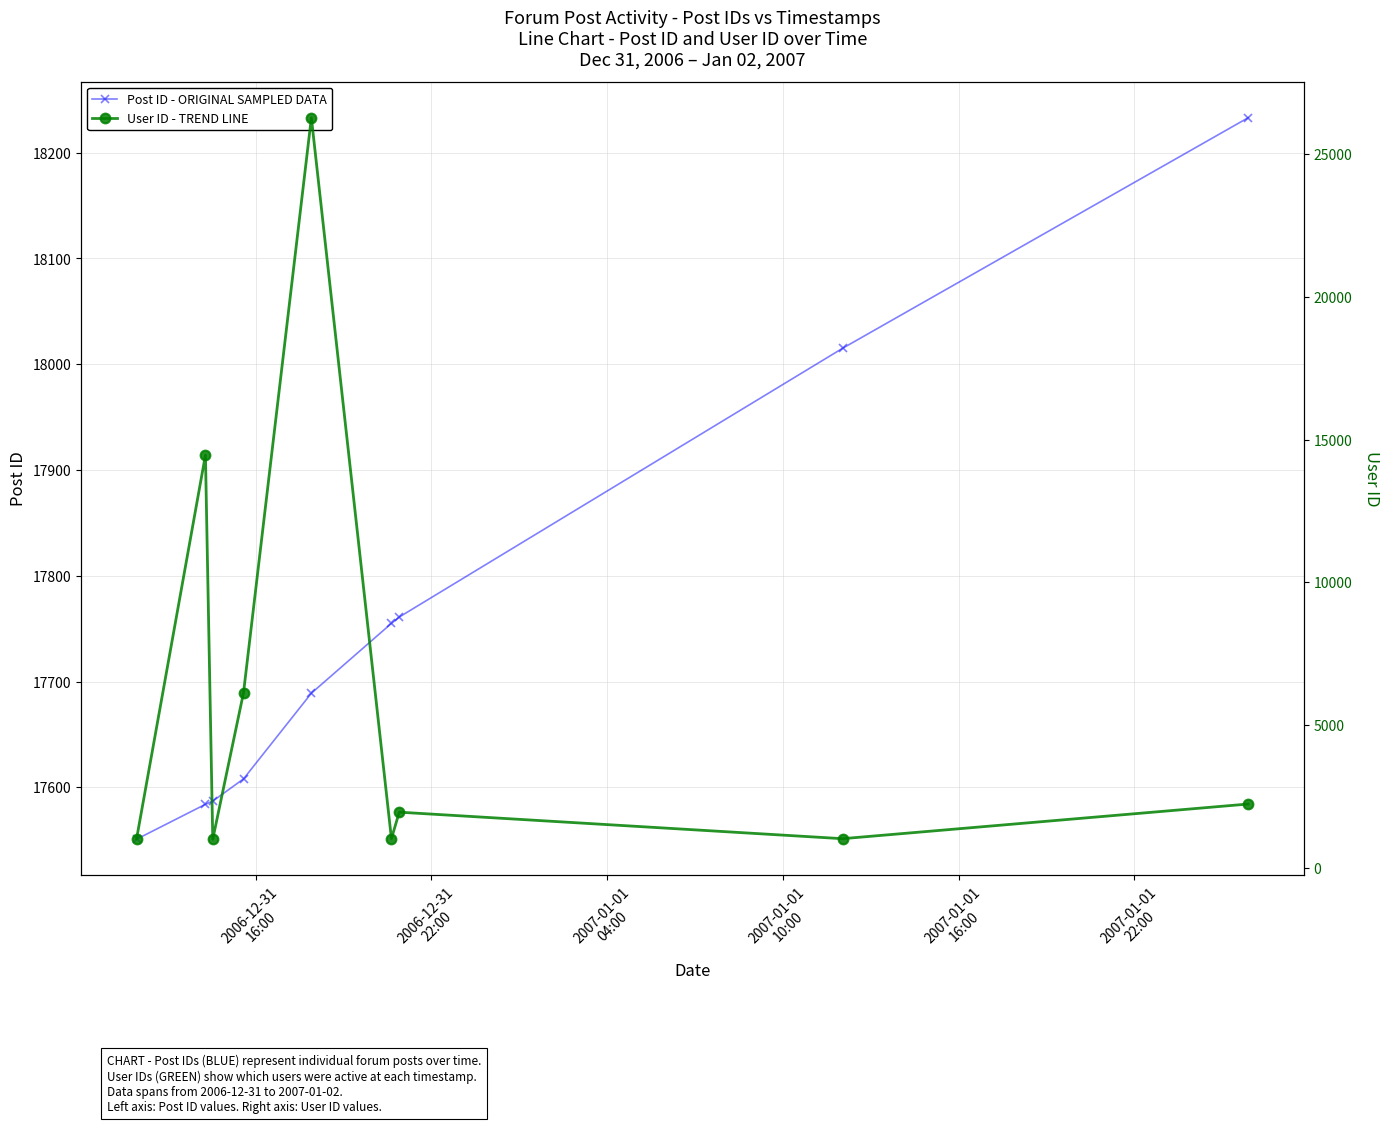

Rank the series by their average value, from lowest to highest.

User ID - TREND LINE, Post ID - ORIGINAL SAMPLED DATA